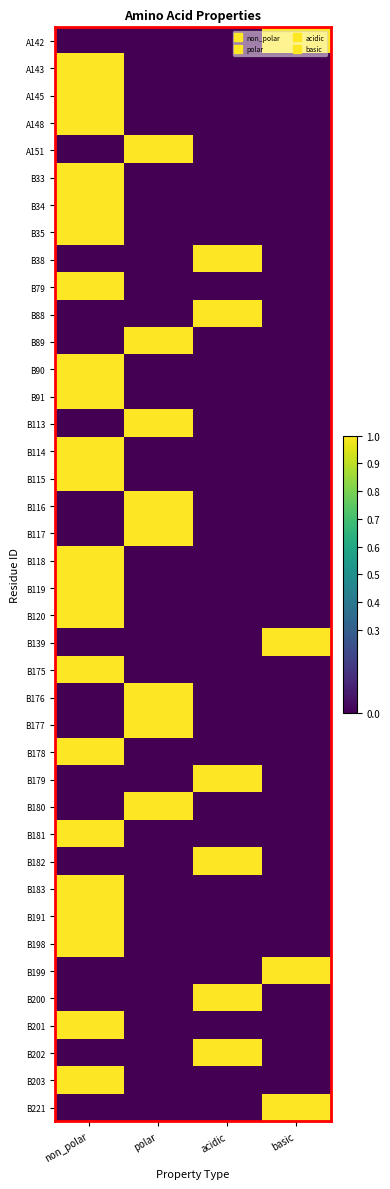

What is the total value across all series at polar?

8